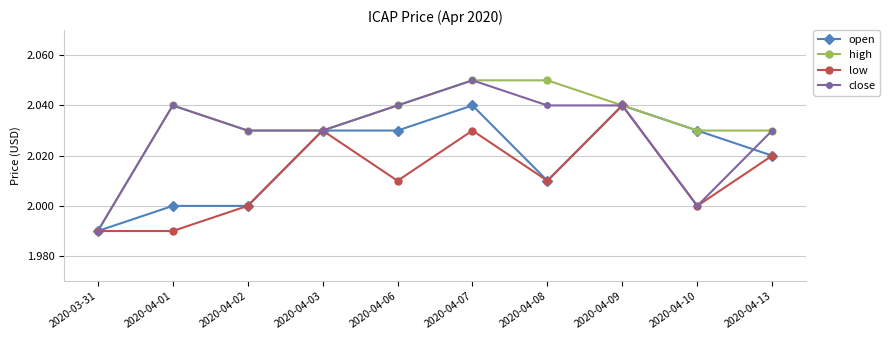

Is it true that open equals 2.0 at 2020-04-13?

True